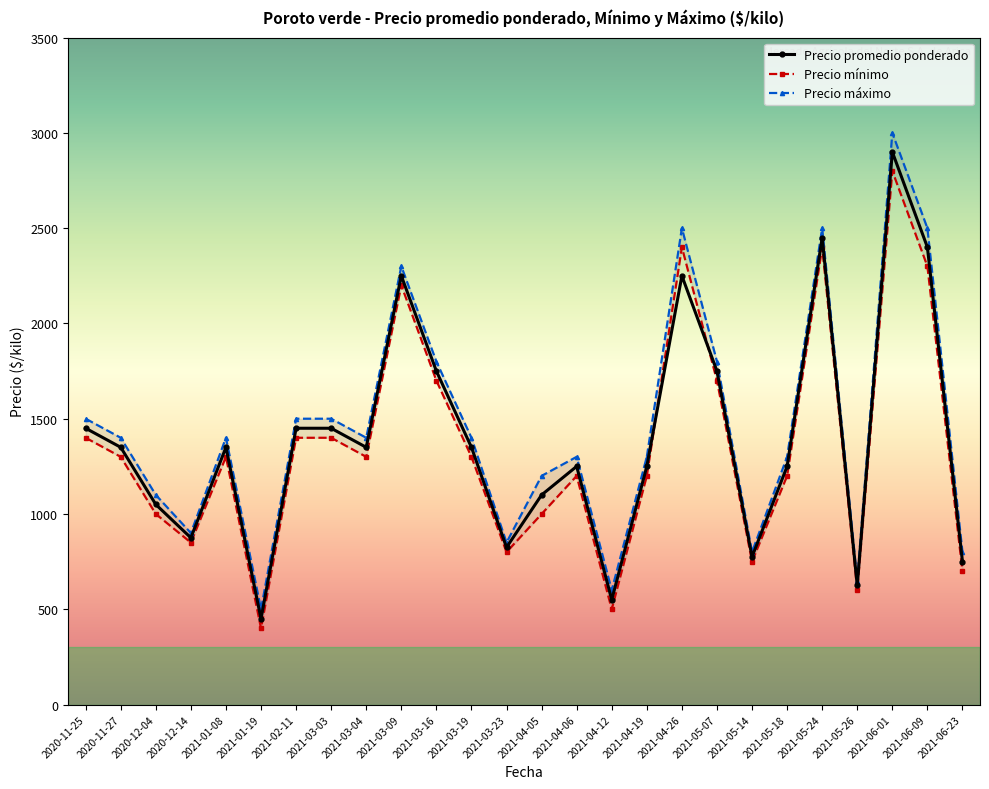

What position from the left is 2021-03-23?

13